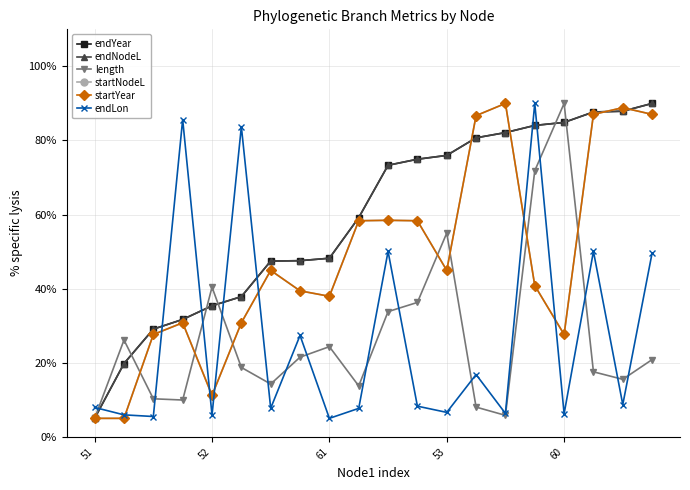

Does the chart have visible grid lines?

Yes